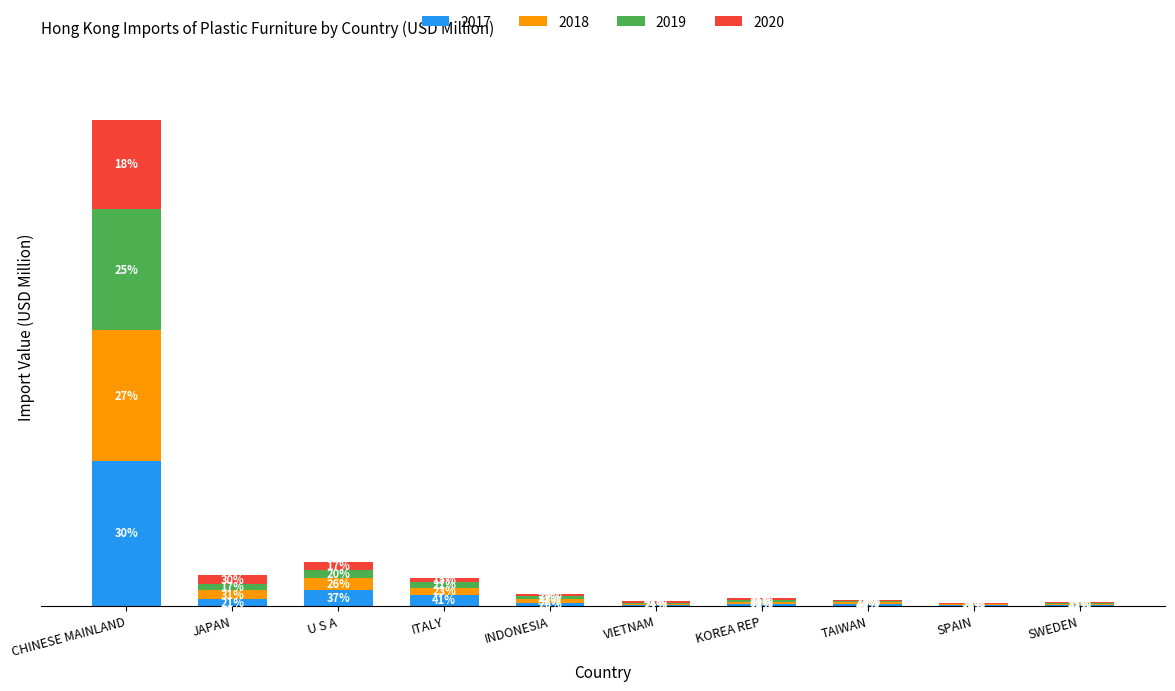

Are the bars grouped side by side (vs. stacked)?

No